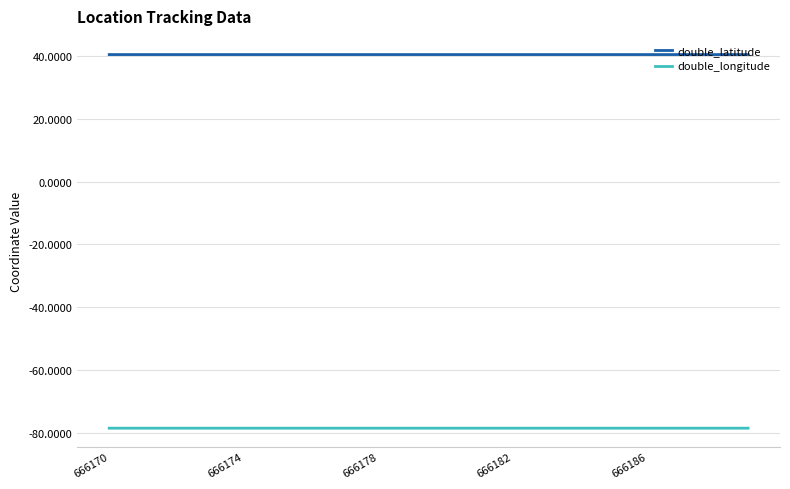

What is the highest value of the double_latitude series?

40.4